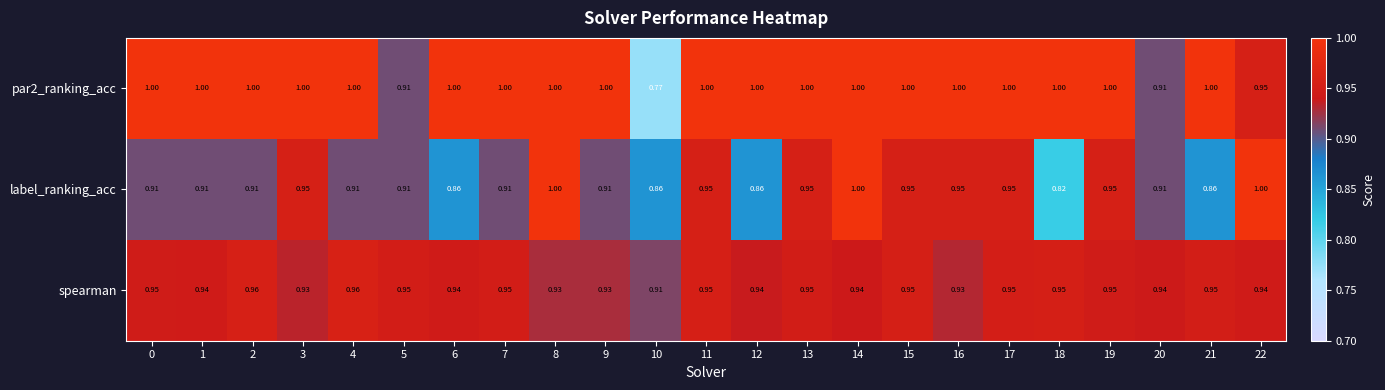

Which series changed the most between 0 and 11?

label_ranking_acc